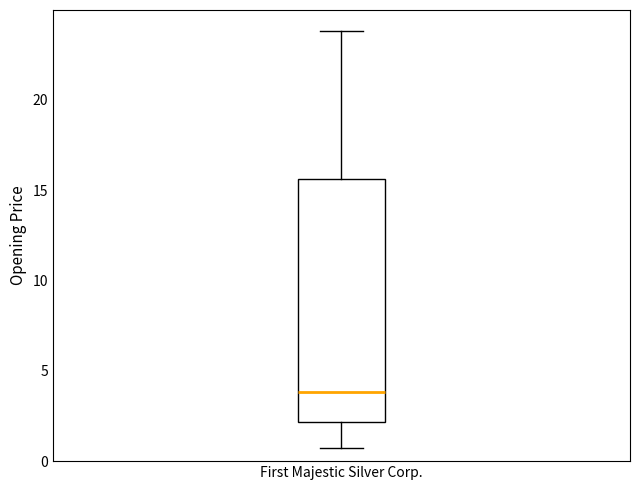

Read this box plot against the y-axis: the position of the median line, the range covered by the box, and the ends of both whiskers. The values are not printed on the chart, so give them approximately, as read against the axis.

median 4.0, box 2.0 to 15.5, whiskers 0.5 to 24.0